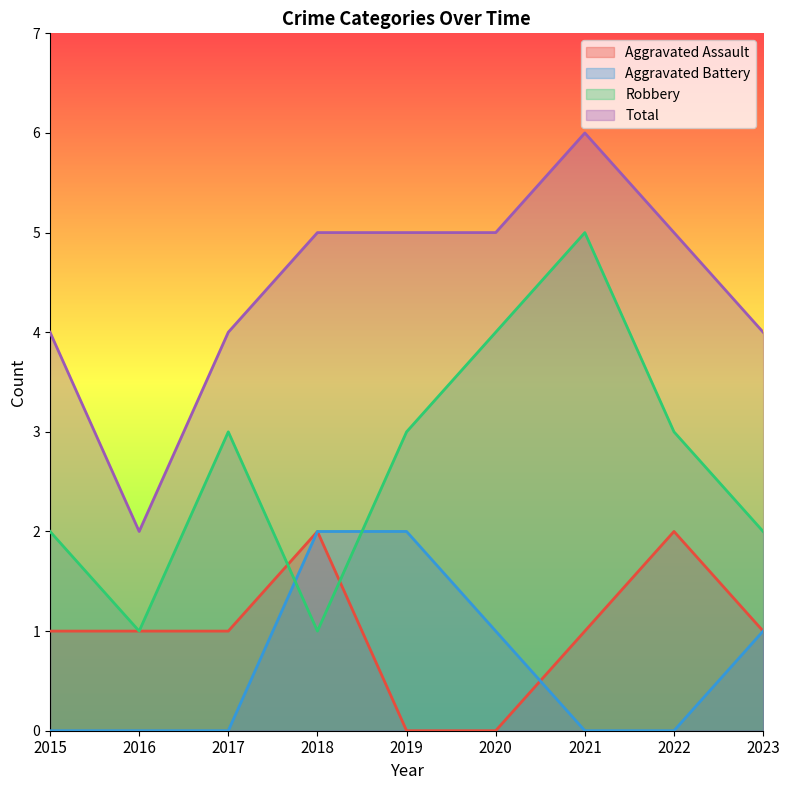

What is the value of the Total point at the 6th from the left?

5